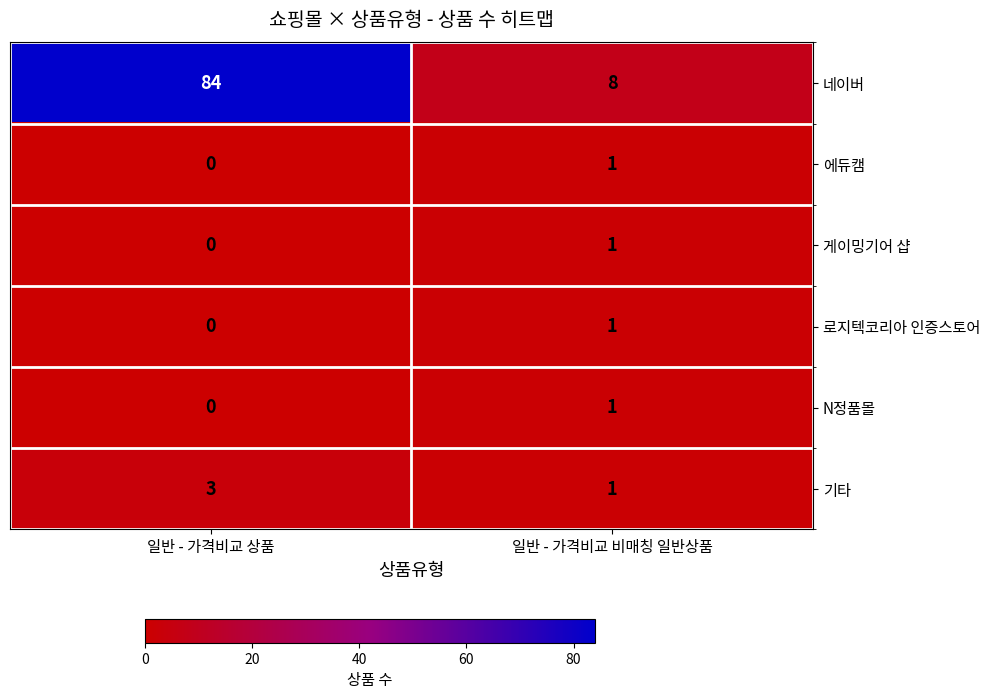

Rank the categories by 기타 value from lowest to highest.

일반 - 가격비교 비매칭 일반상품, 일반 - 가격비교 상품